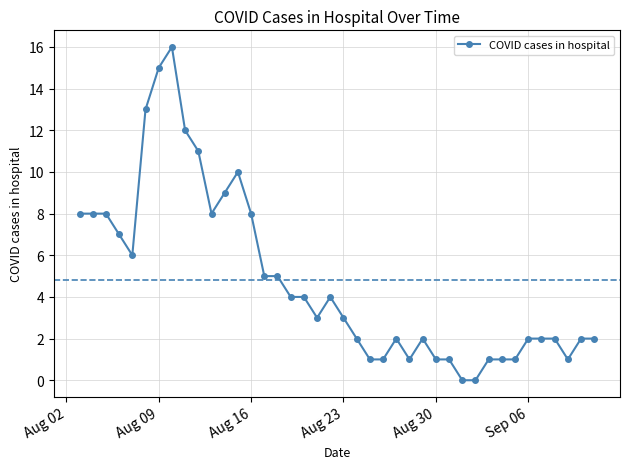

True or false: the data has more than 0 interior local peaks.

True